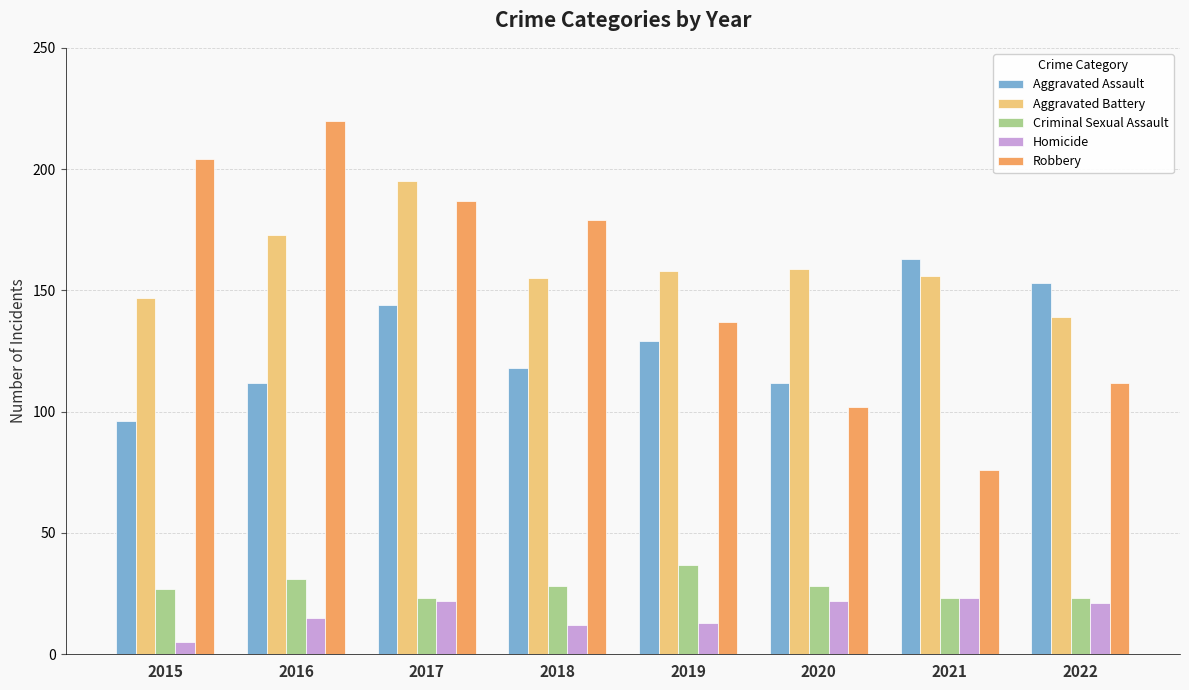

Which series has the widest spread of values?

Robbery